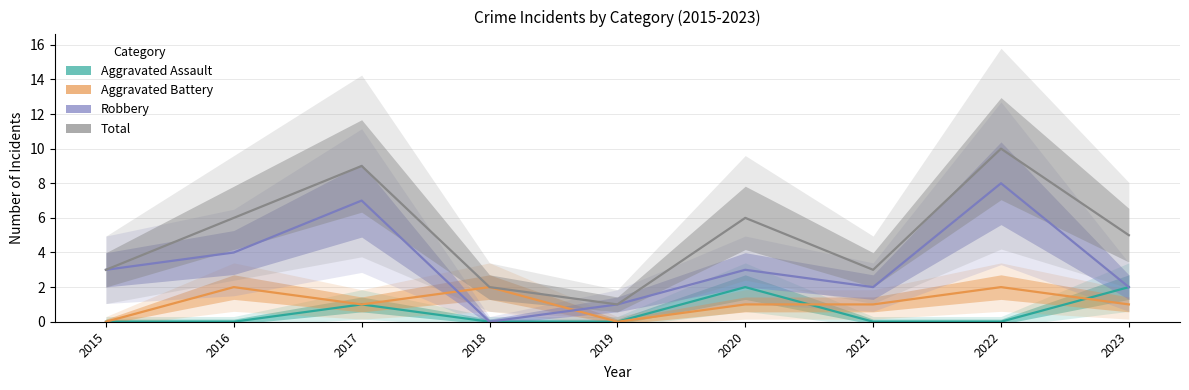

At which label does Total reach its minimum?

2019